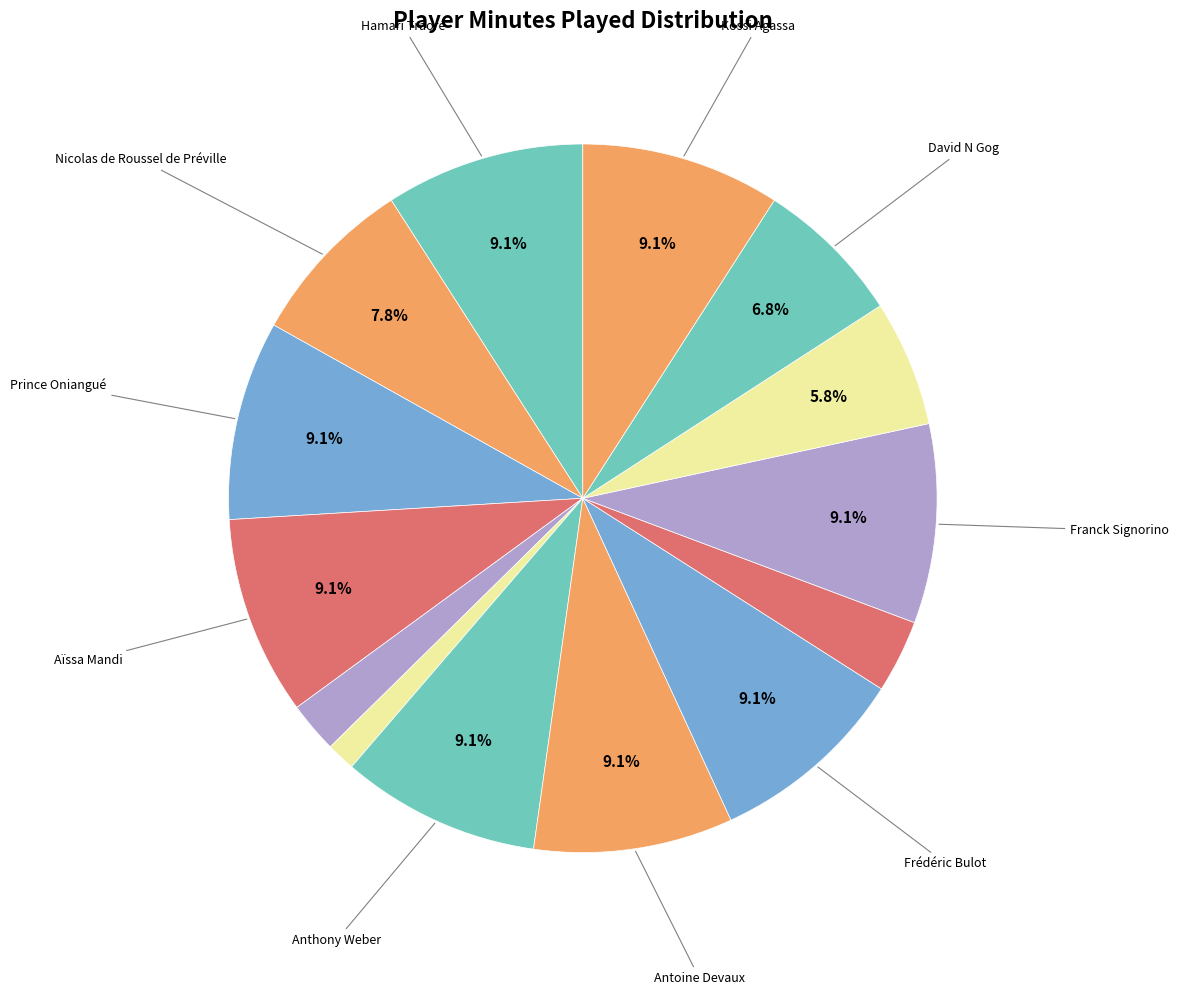

How many slices are in this pie chart?

14